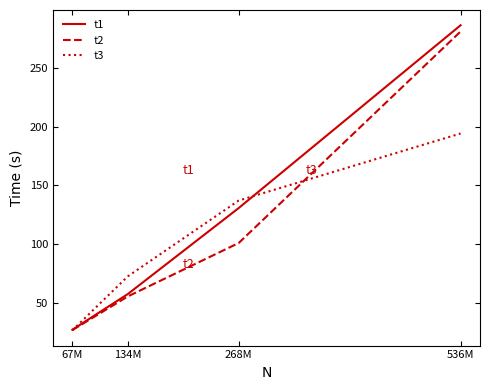

The value of t3 at 536M is 279.3. True or false?

False